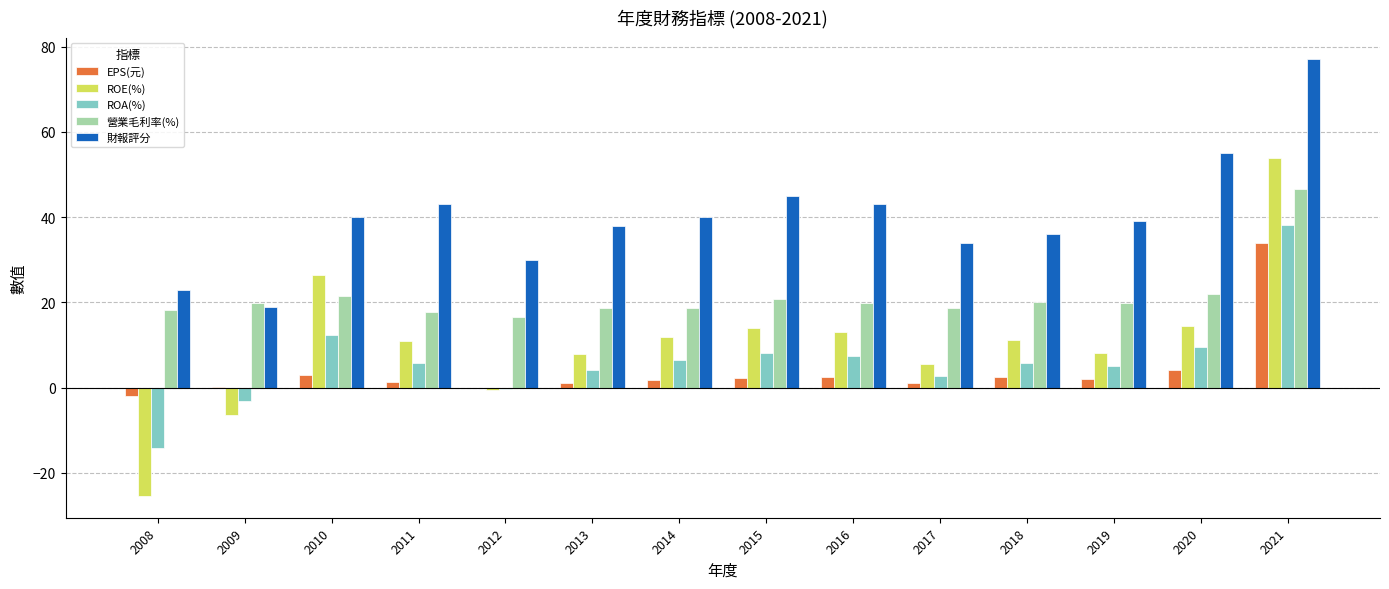

At which label does 營業毛利率(%) reach its peak?

2021